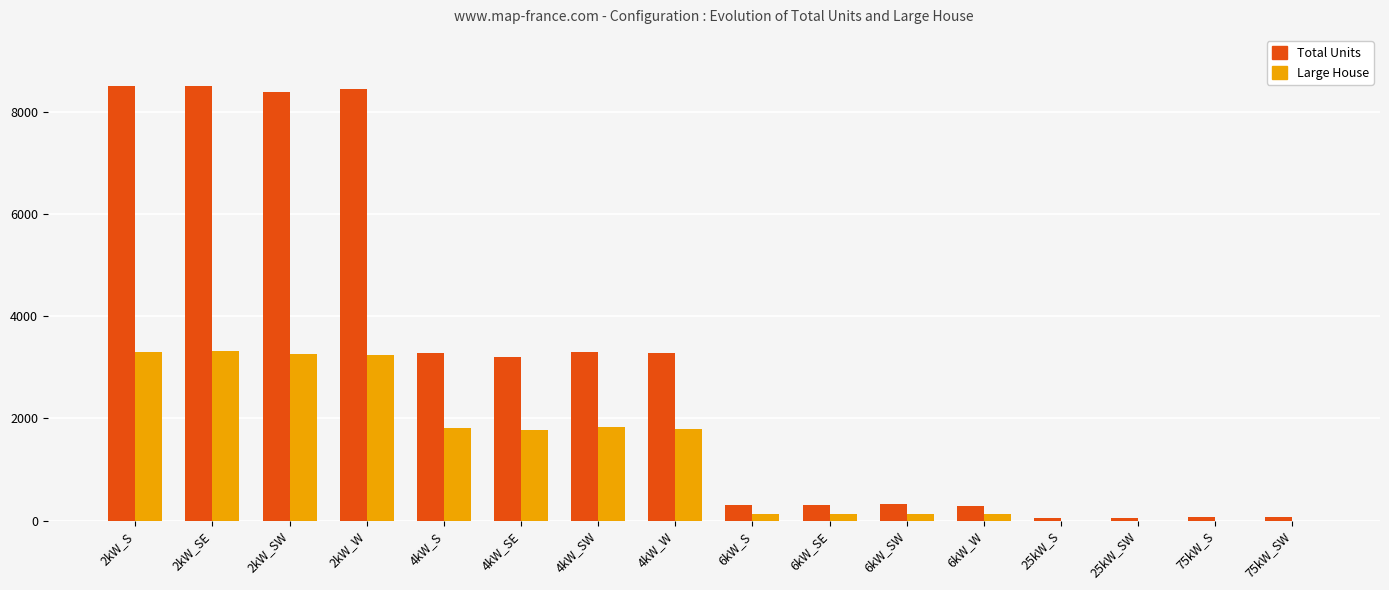

Is the value of Large House at 4kW_SW greater than the value of Total Units at 6kW_S?

Yes